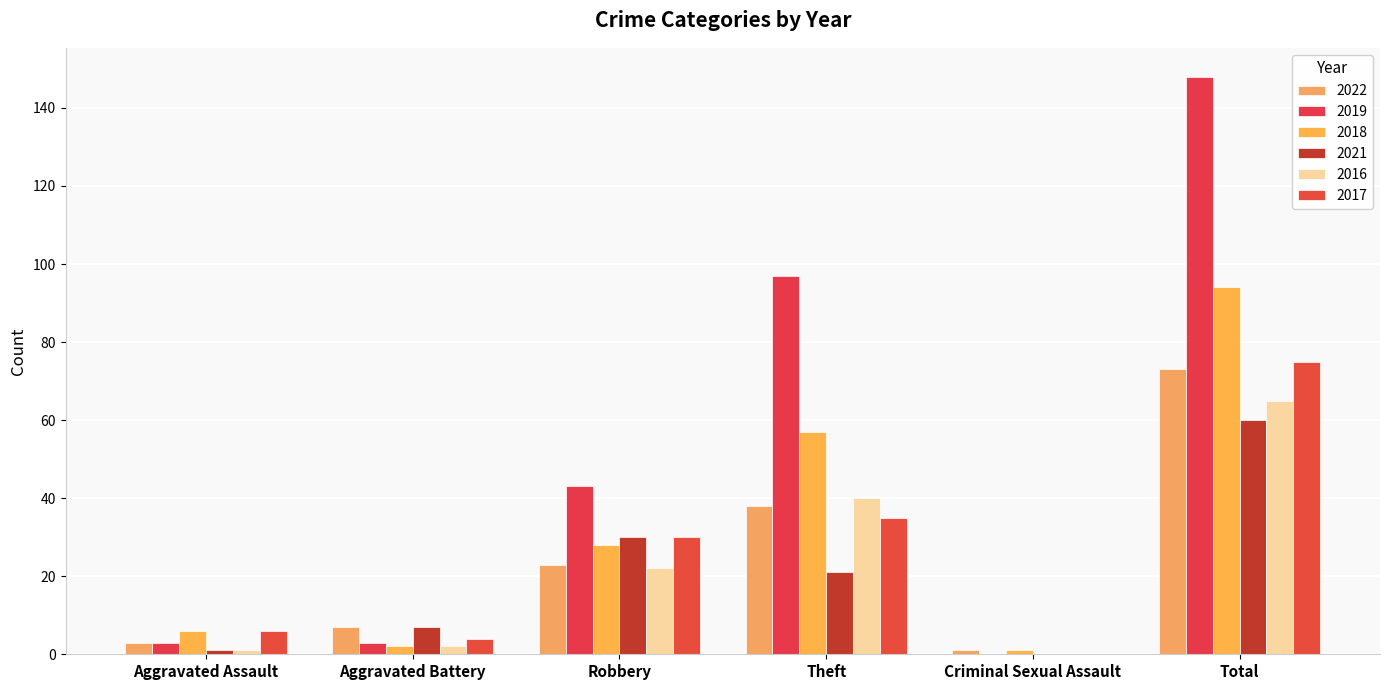

Which series has the largest total across all categories?

2019